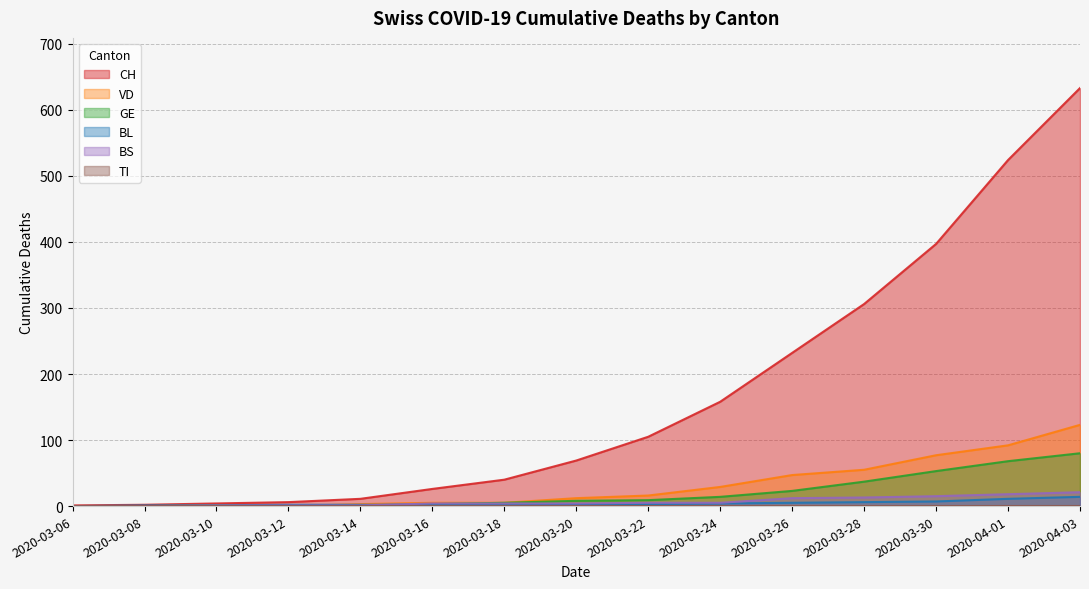

True or false: BS and BL cross at least once.

True